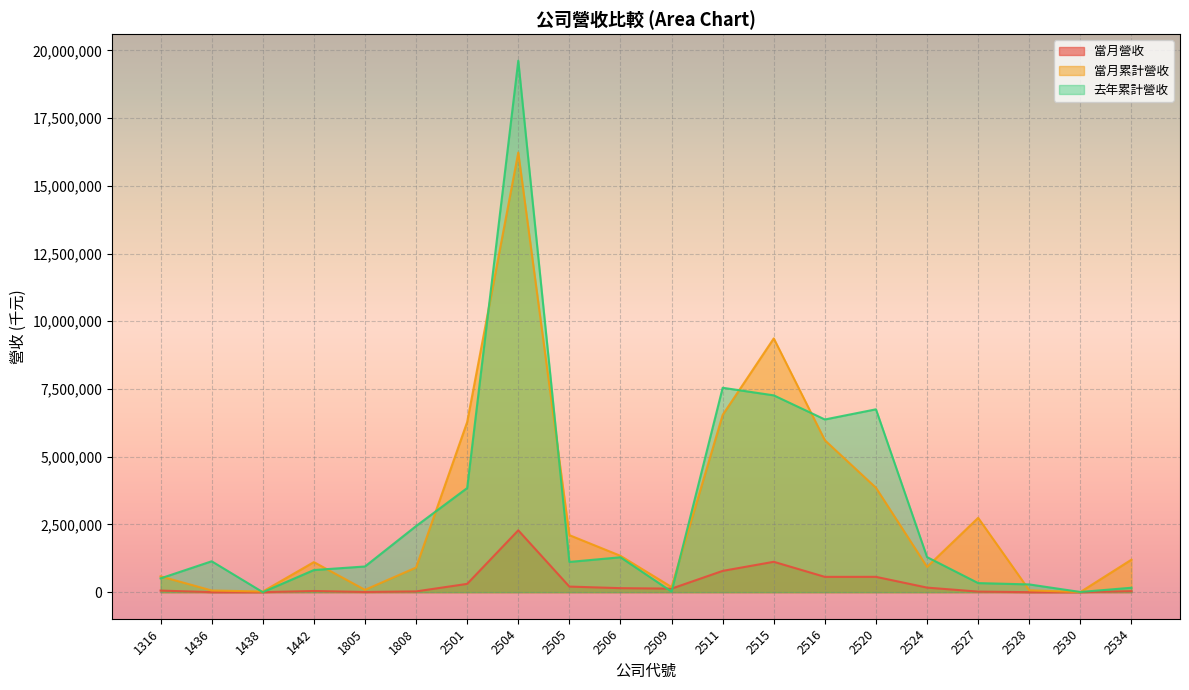

What is the difference between the 當月累計營收 values at 2504 and 2528?

16159635